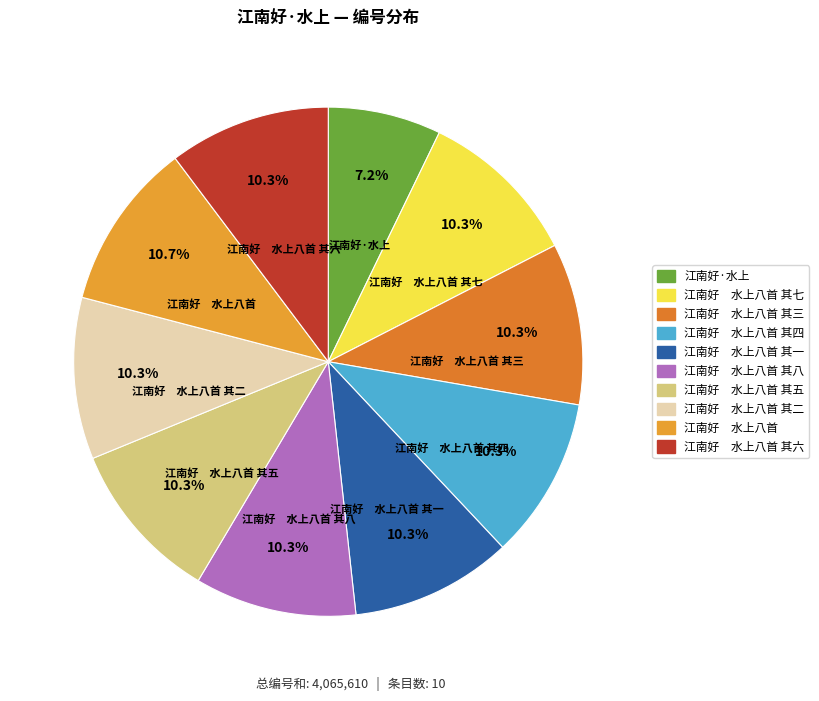

How many segments does this pie chart have?

10